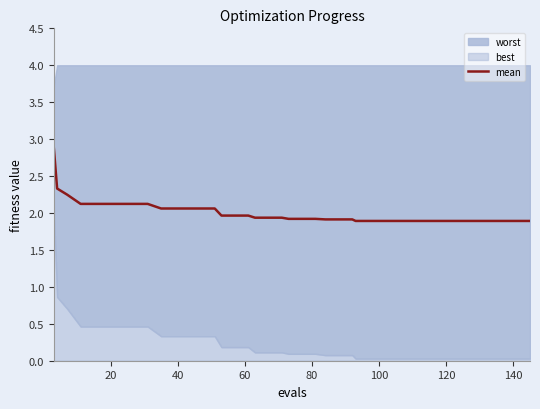

What is the minimum value for mean?

1.9